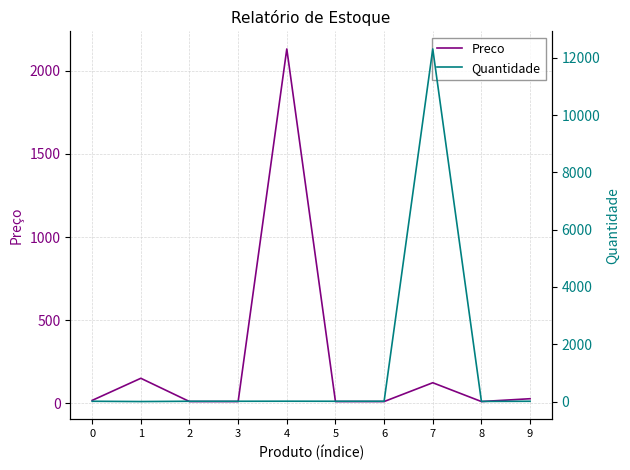

What is the value of the Preco point at the 6th from the left?

10.0